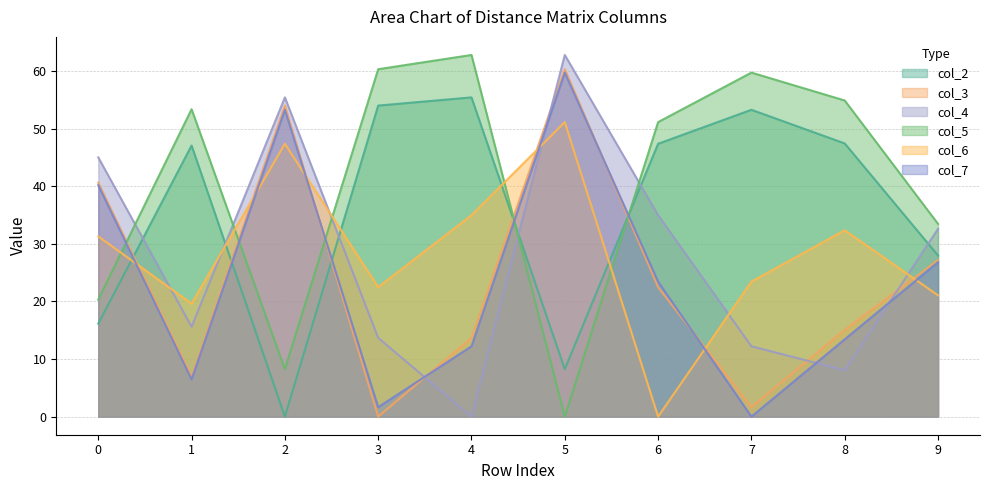

What are all the series names shown in the legend?

col_2, col_3, col_4, col_5, col_6, col_7